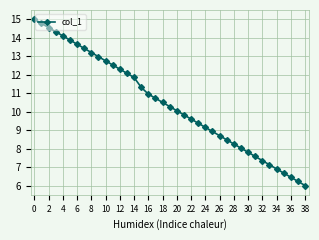

What is the value of the 16th point from the left?

11.3